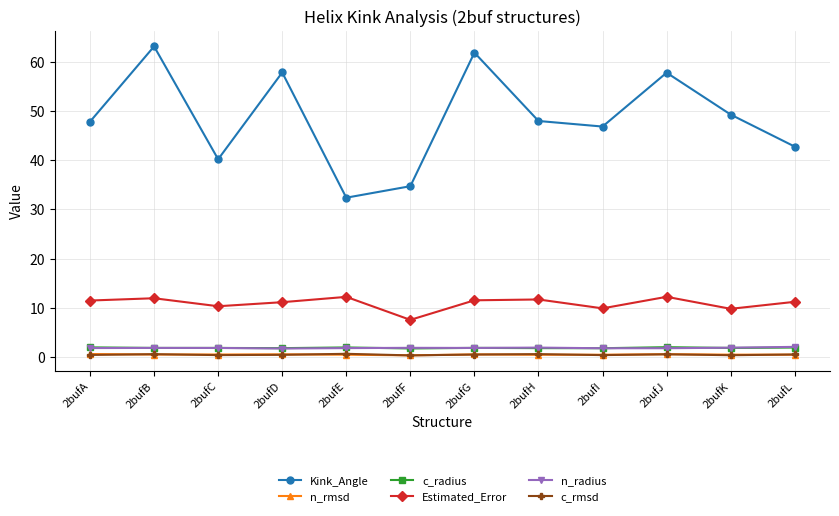

True or false: Estimated_Error has more than 2 points higher than both neighbors.

True